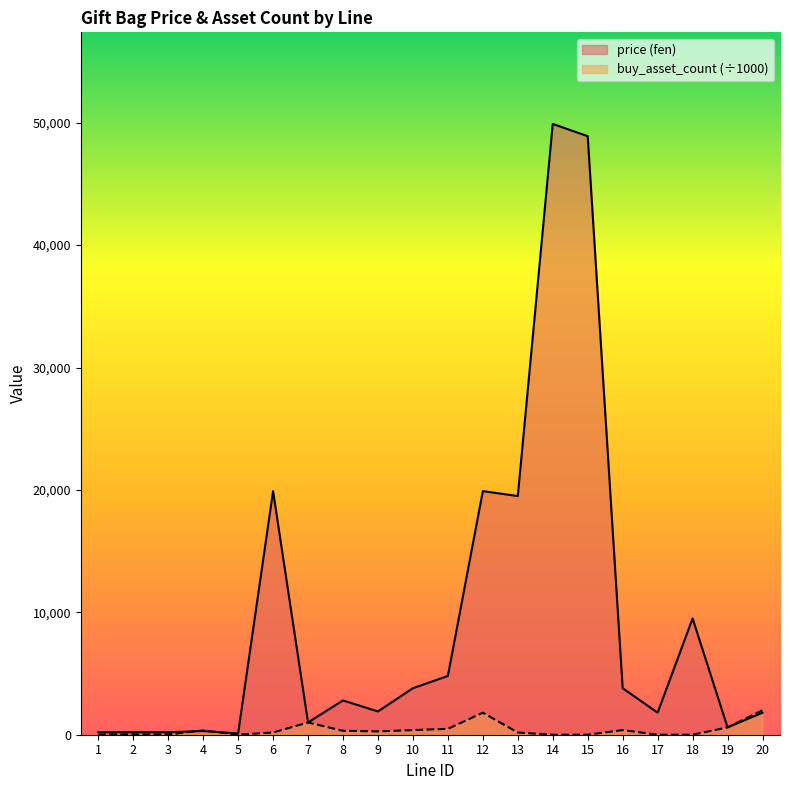

Is it true that price equals 1638.0 at 10?

False